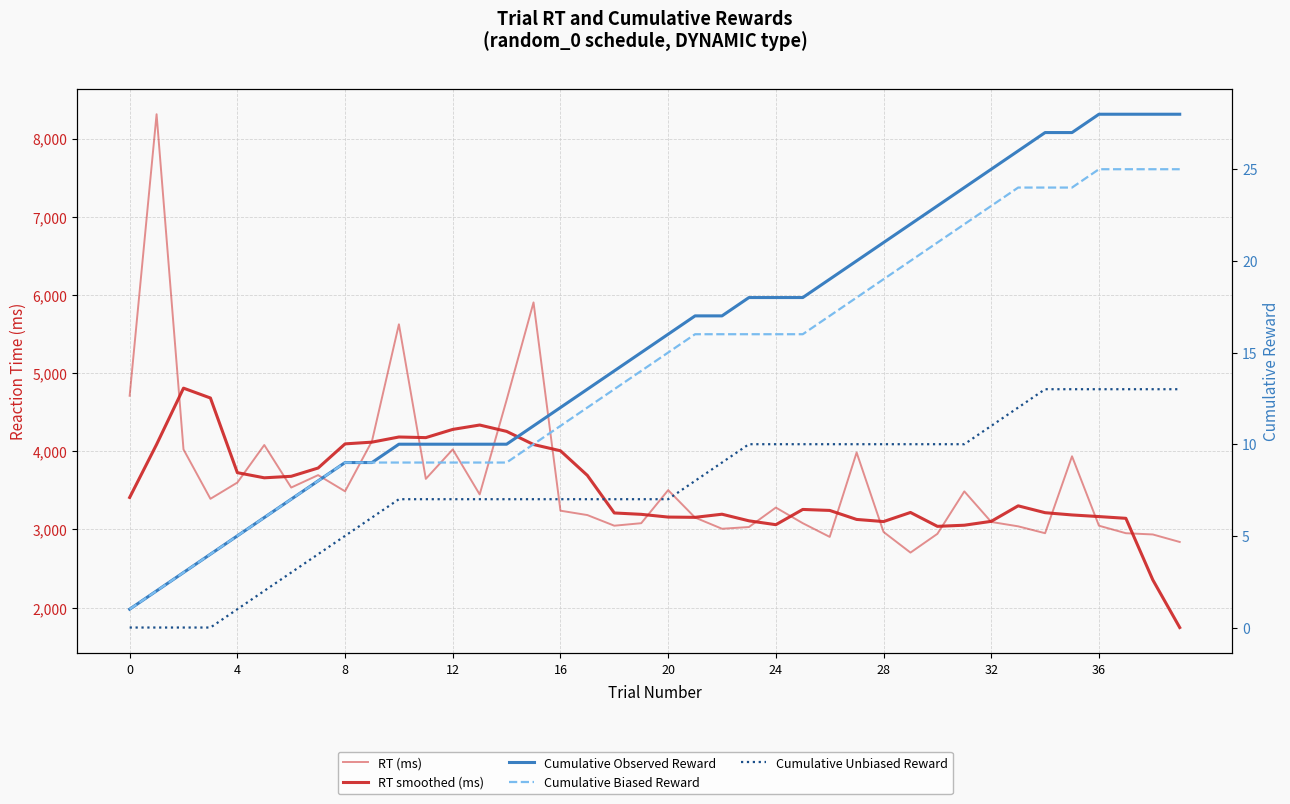

True or false: RT smoothed (ms) has a value of 885.5 at 8.

False